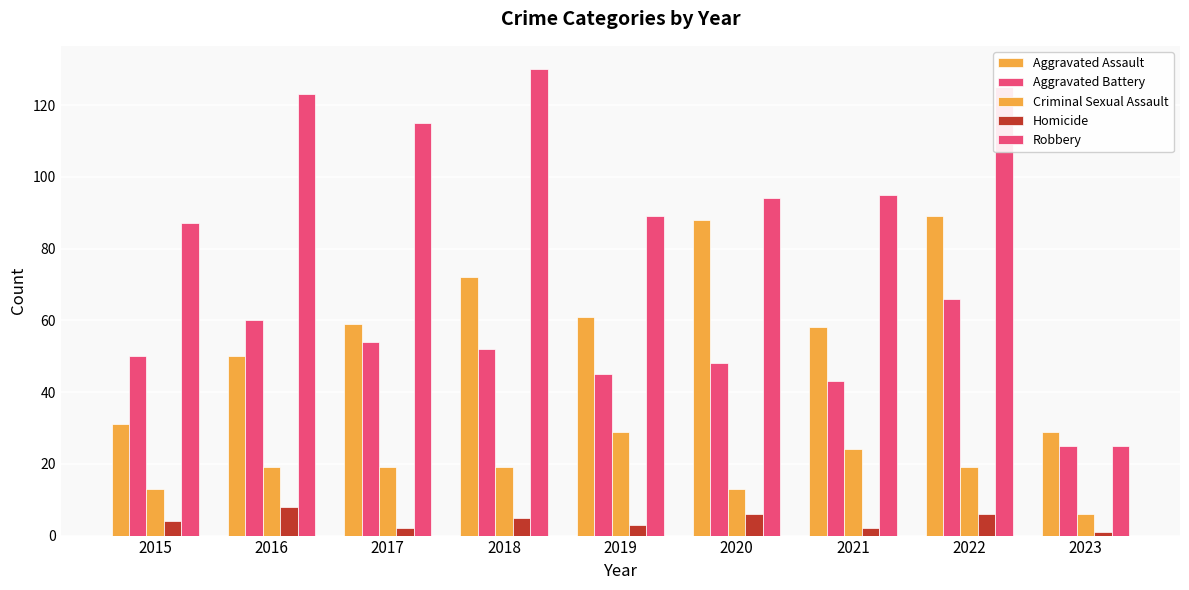

Are the bars horizontal?

No